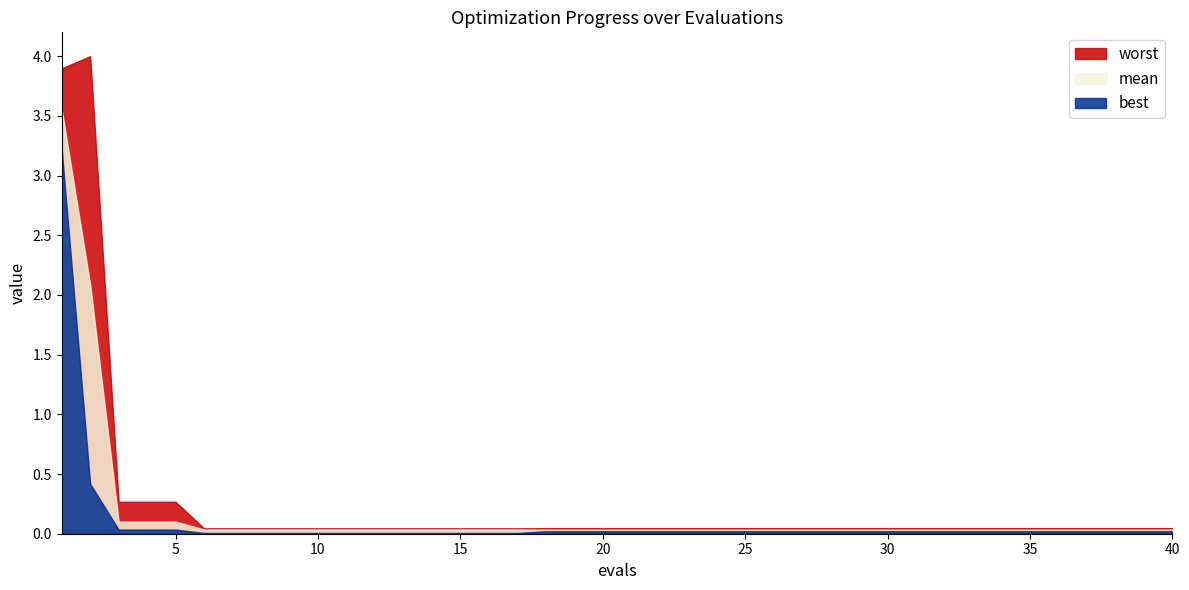

Which series has the largest range (max minus min)?

worst